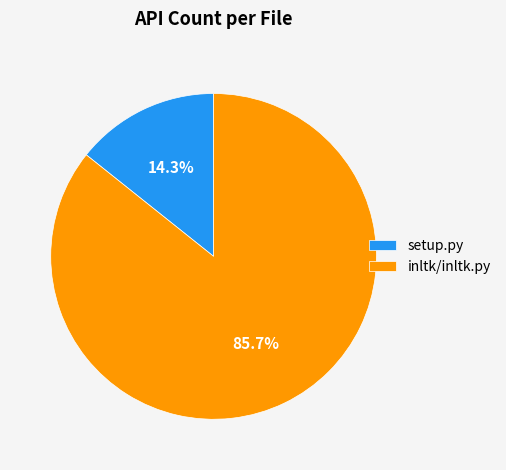

Does setup.py represent more than half of the total?

No